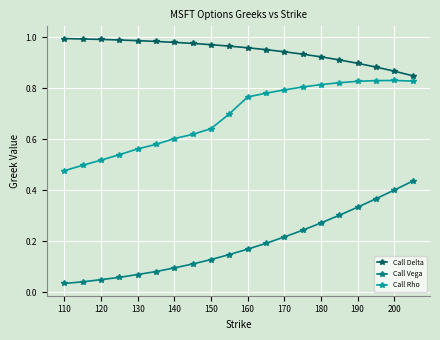

Which series has the largest total across all categories?

Call Delta